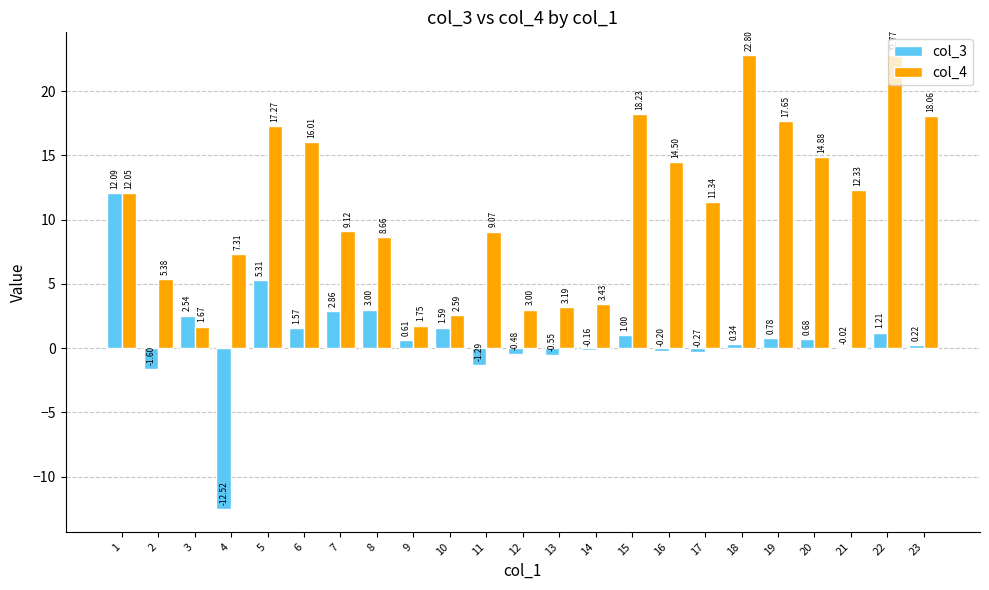

What is the approximate value of col_4 at 19?

17.6